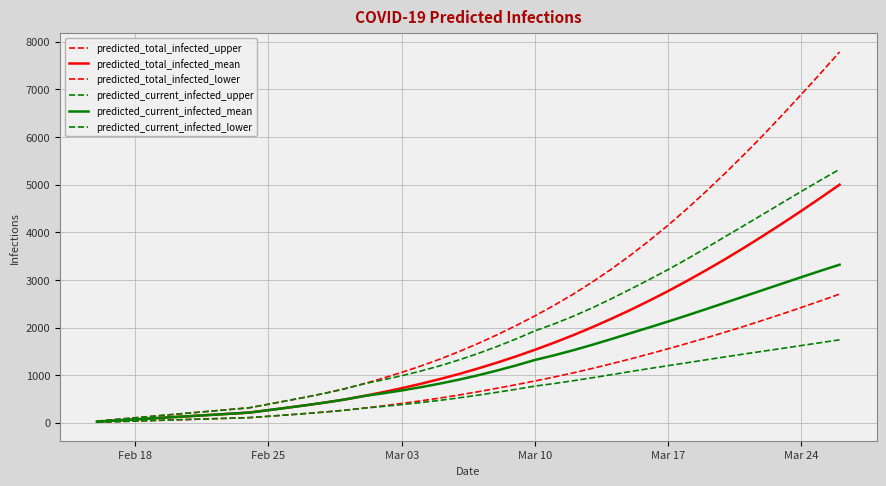

True or false: predicted_total_infected_lower and predicted_current_infected_upper intersect in this chart.

False